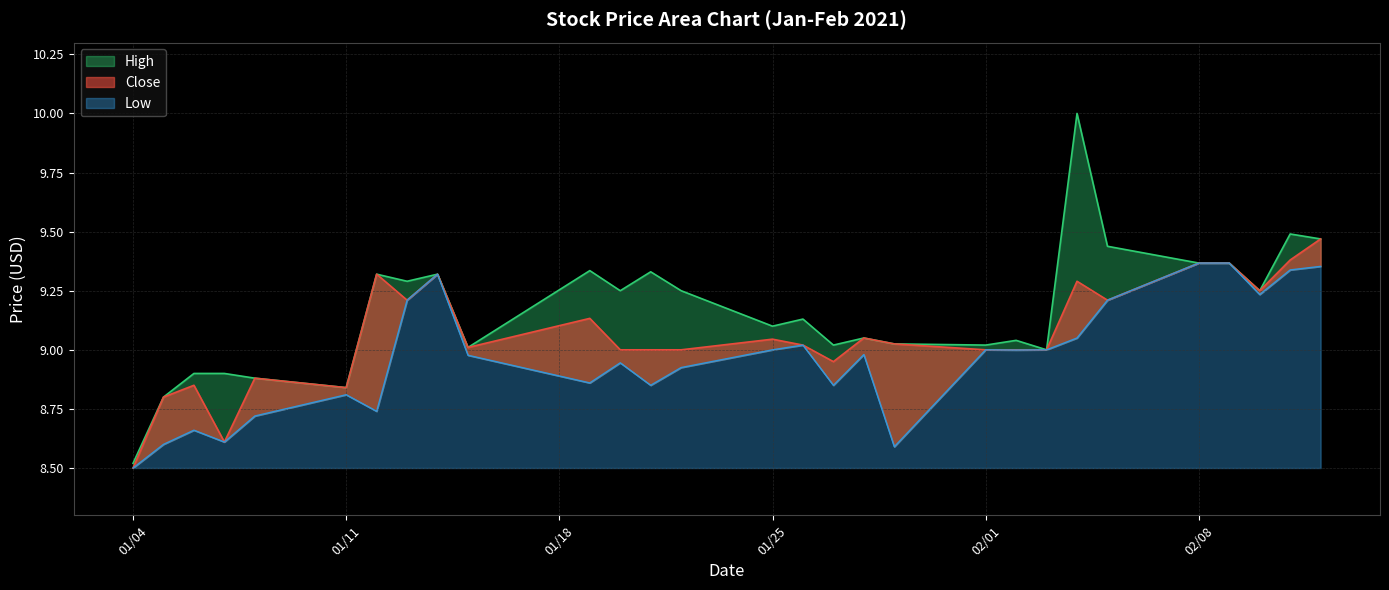

True or false: Close and Low cross at least once.

False